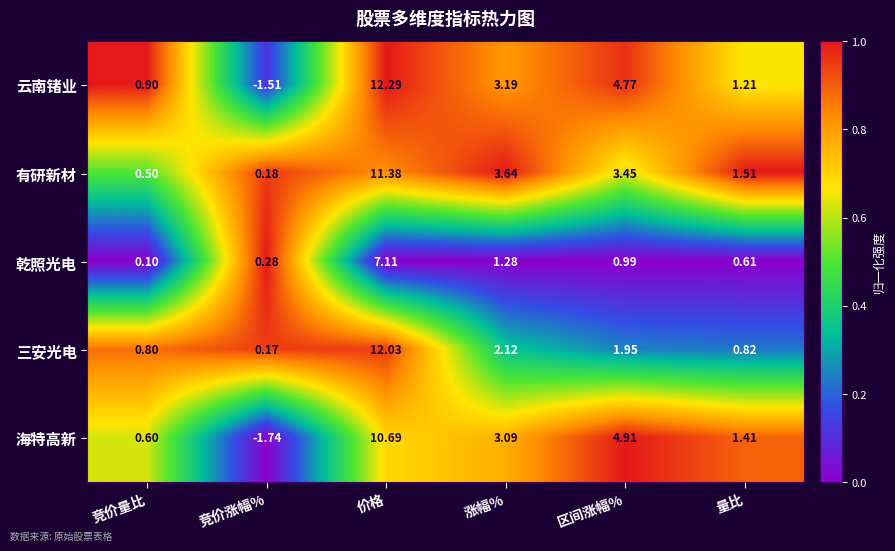

Count the number of categories in the chart.

6